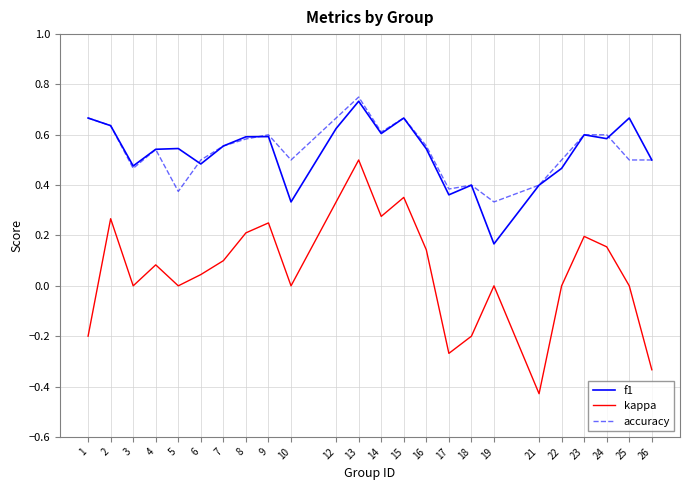

Is the value of accuracy at 25 greater than the value of f1 at 10?

Yes